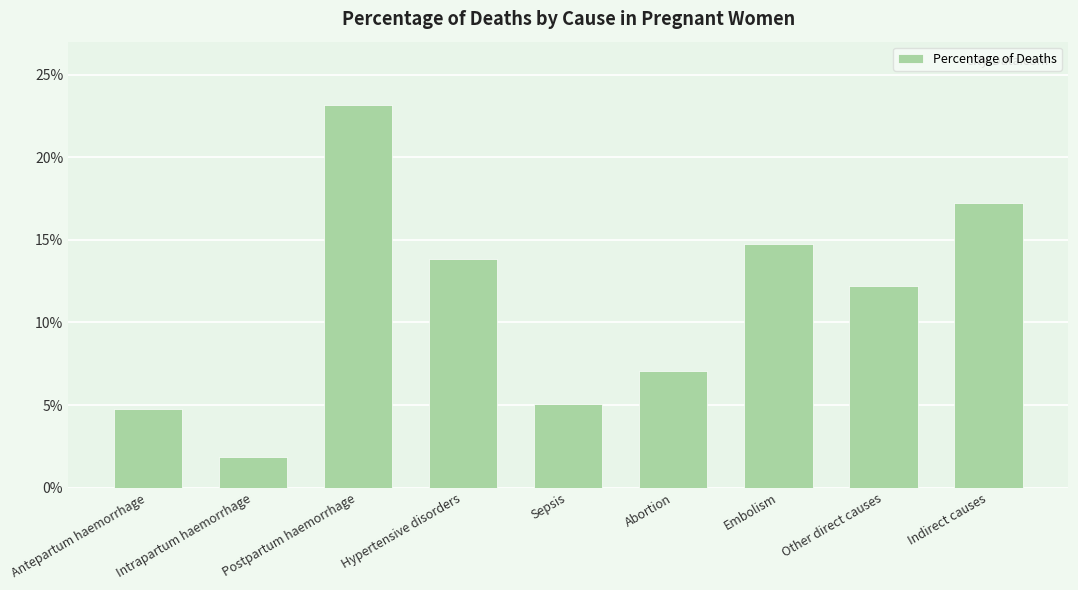

What position from the left is Abortion?

6